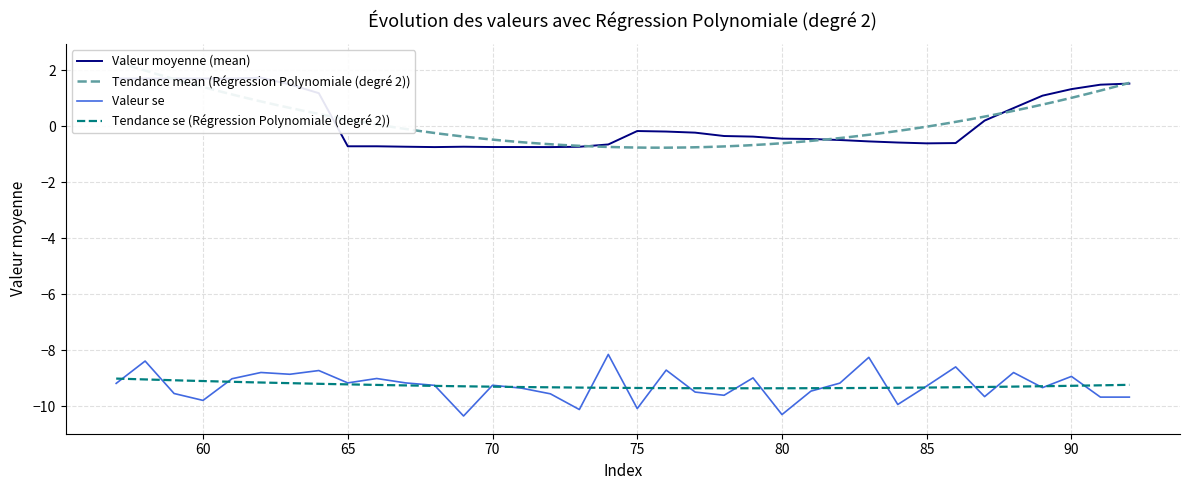

What is the lowest value of the se series?

-10.4